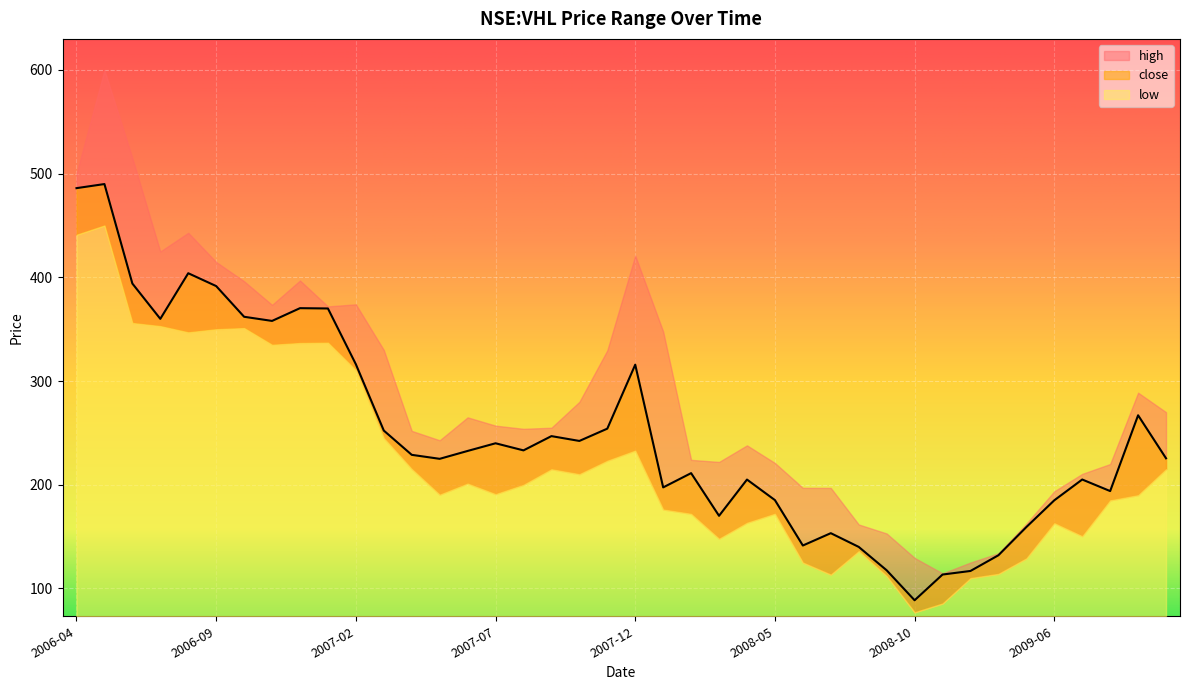

True or false: low has more than 1 points higher than both neighbors.

True